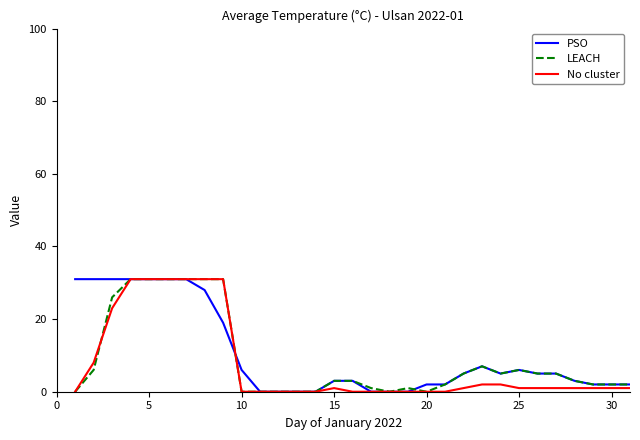

In PSO, how many points are lower than both neighbors (excluding endpoints)?

1